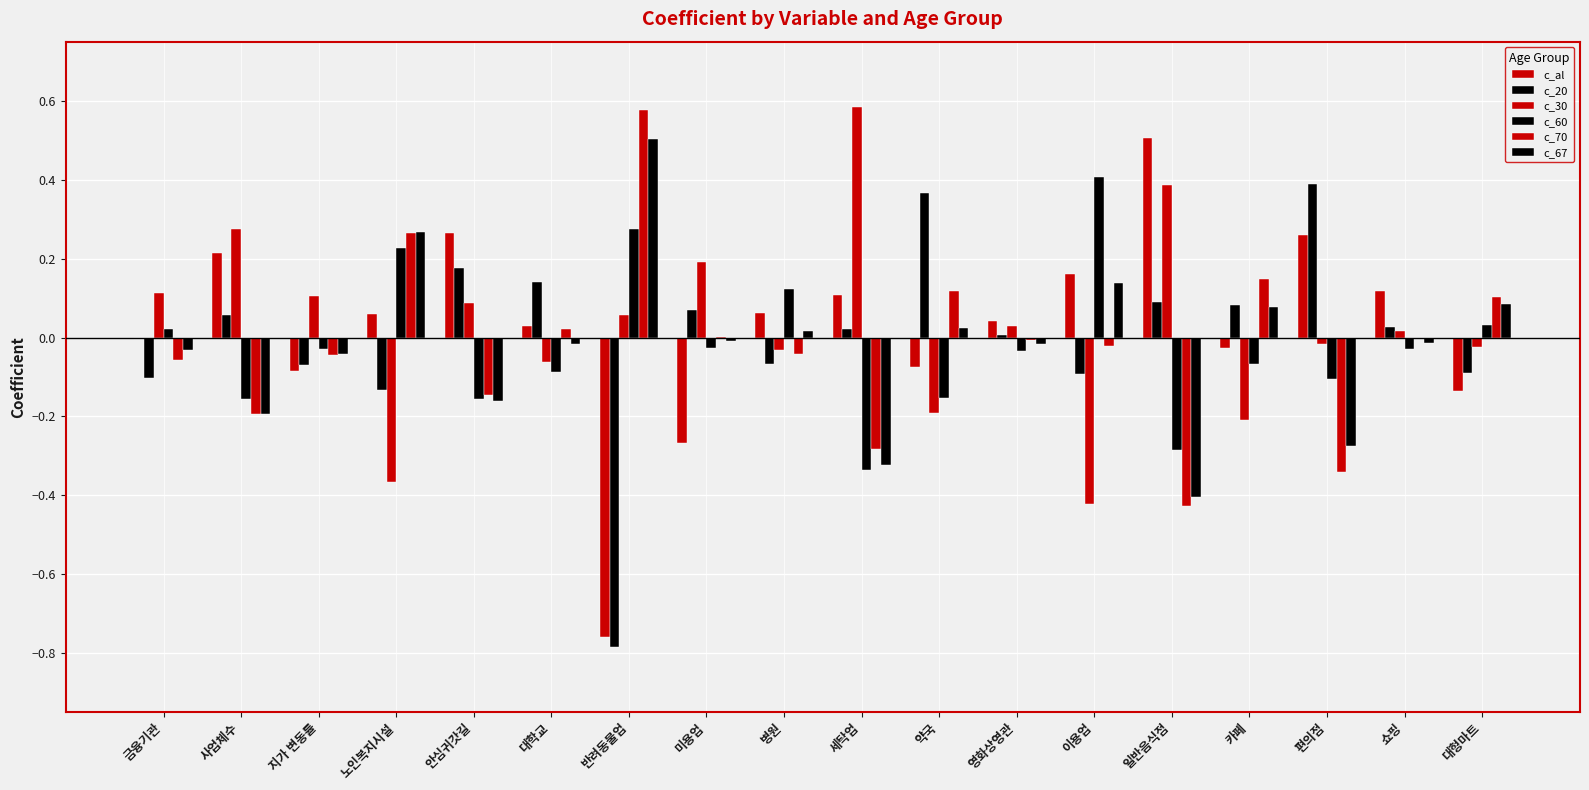

What is the approximate value of c_al at 쇼핑?

0.1